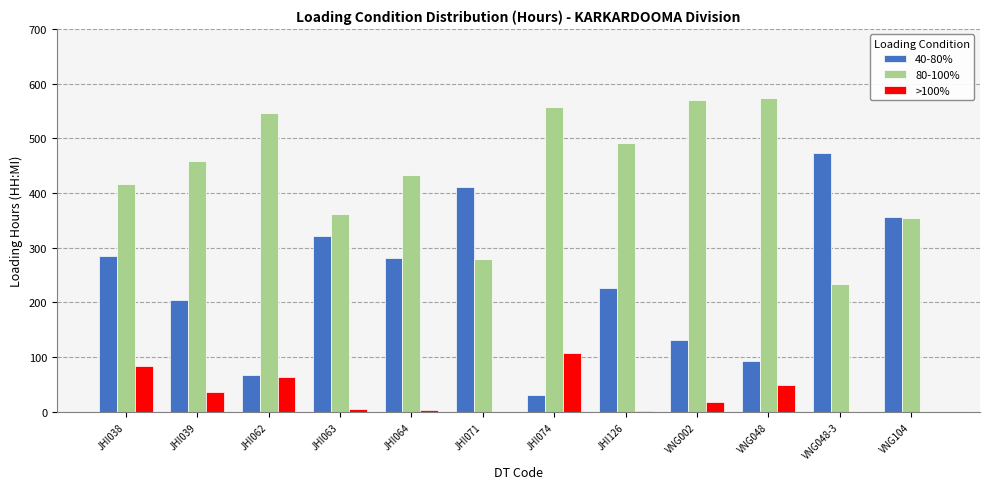

Which series has the largest total across all categories?

80-100%